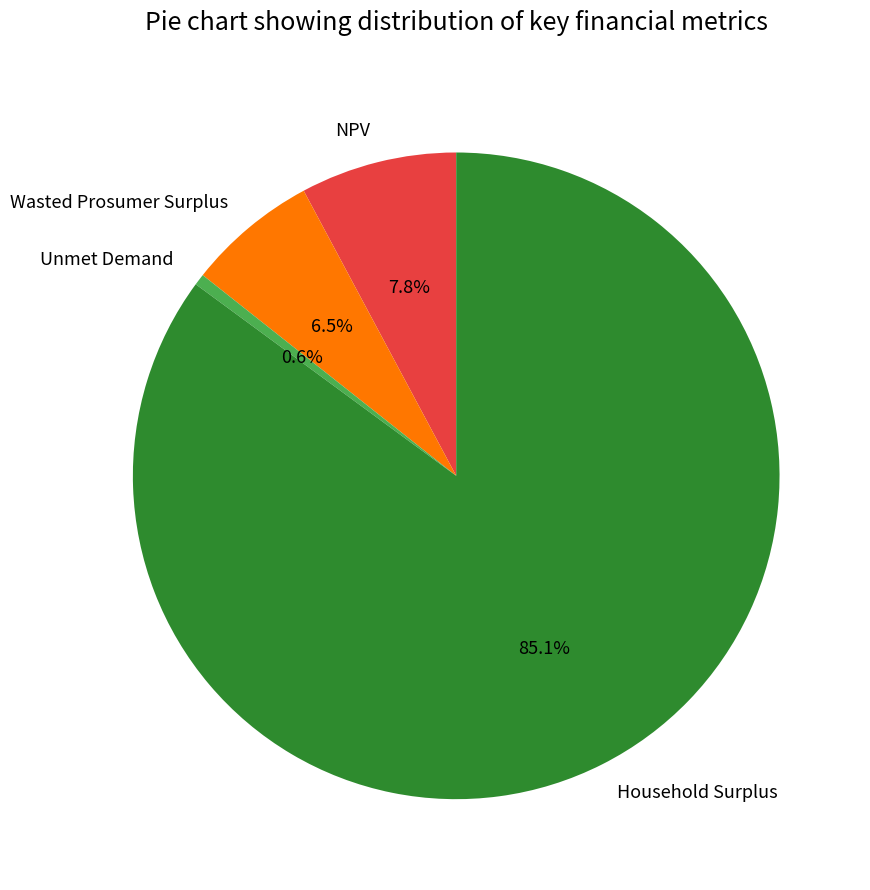

Is there a majority slice in this chart?

Yes